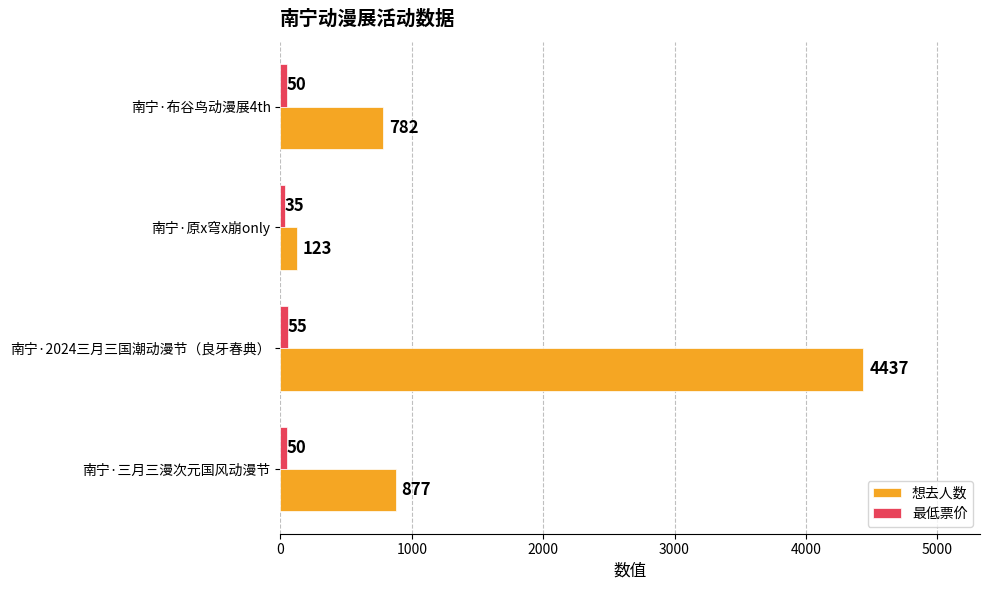

What is the highest value of the 最低票价 series?

55